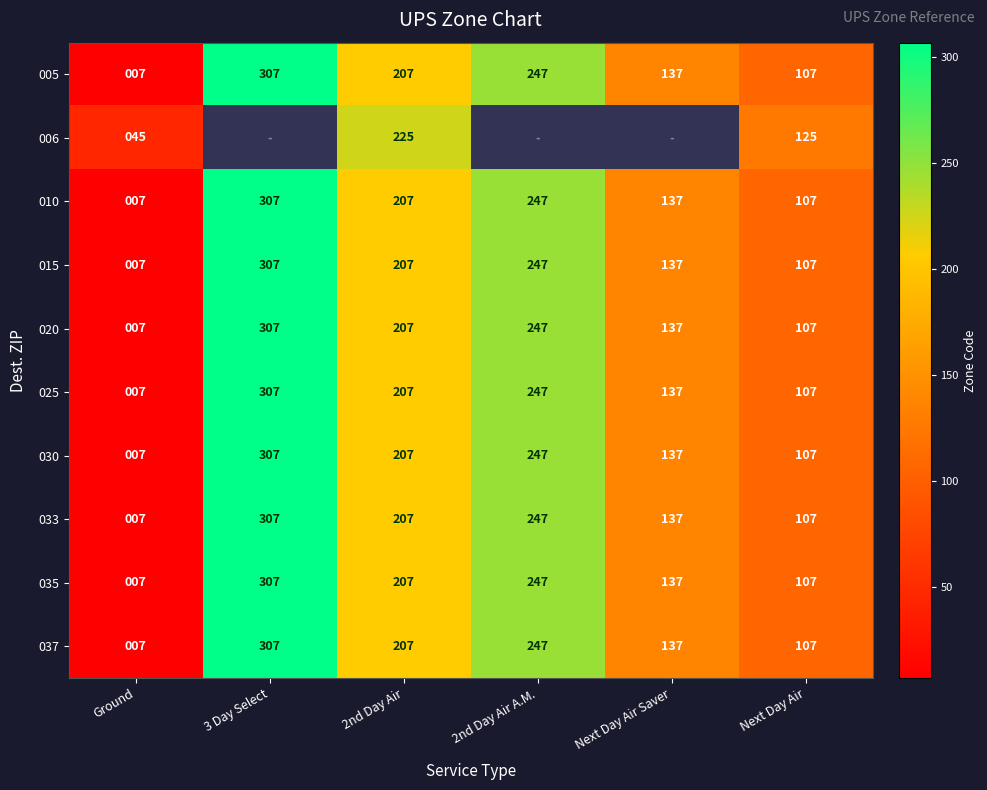

At which label is 037 closest to 157?

Next Day Air Saver